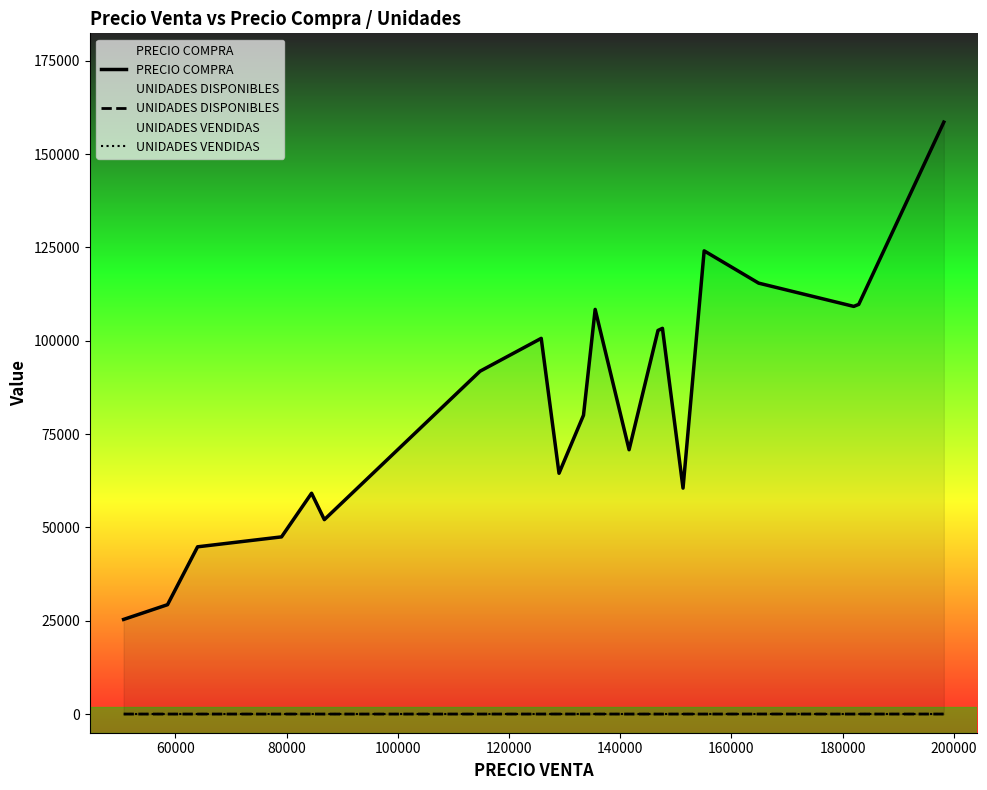

True or false: UNIDADES VENDIDAS and UNIDADES DISPONIBLES intersect in this chart.

False